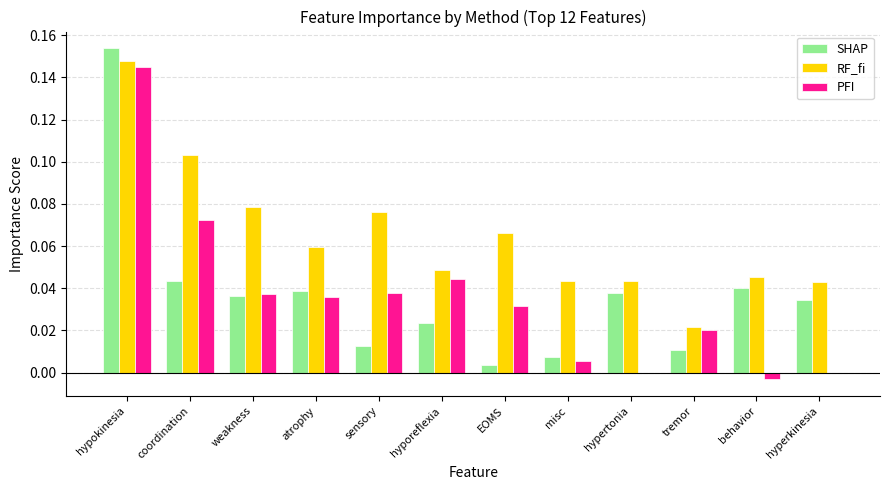

How many groups of bars are there?

12